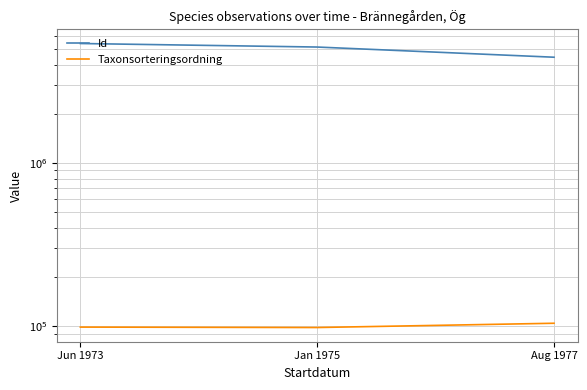

Rank the categories by Id value from lowest to highest.

Aug 1977, Jan 1975, Jun 1973